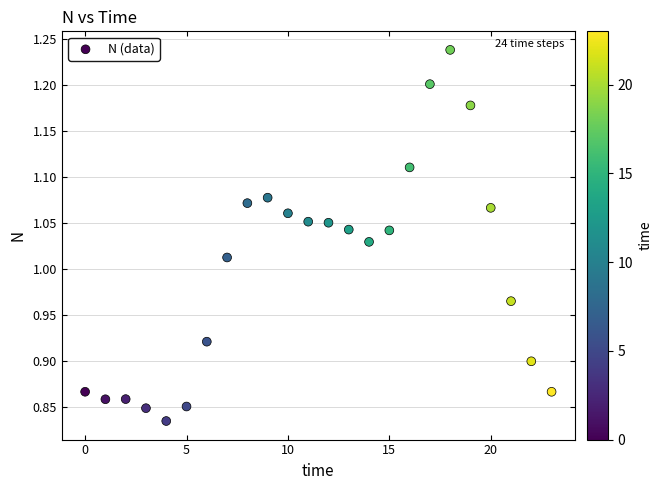

What is the range of Y values (max minus min)?

0.4